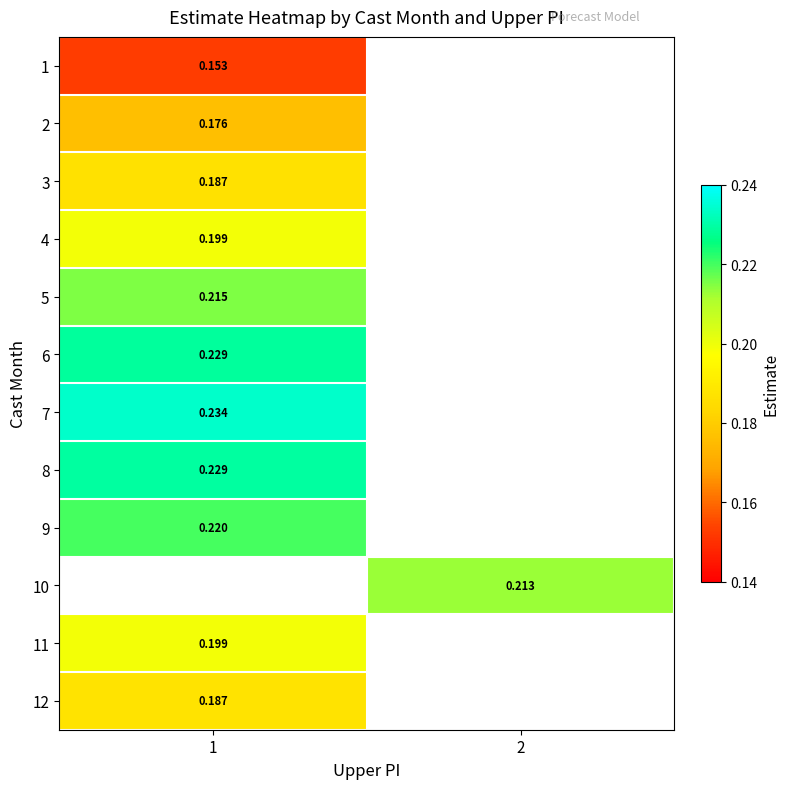

Is it true that row_10 equals 0.1 at 1?

False